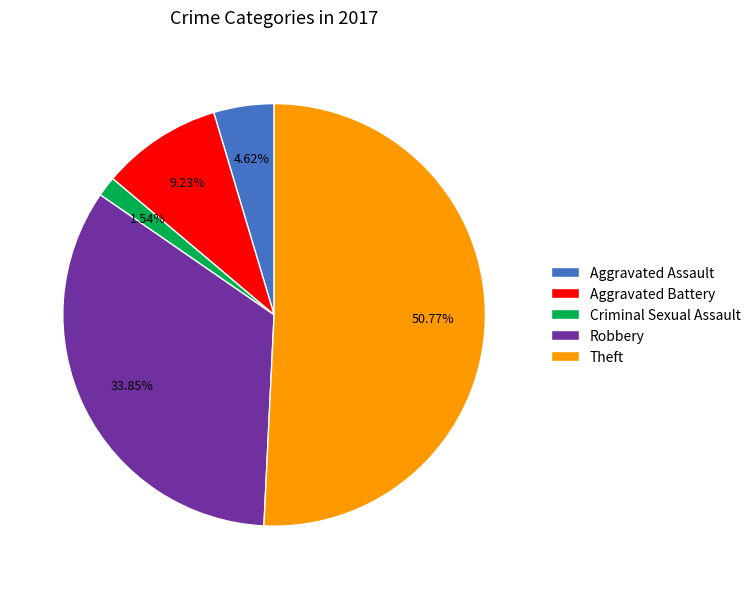

Which slice represents more than half of the pie?

Theft